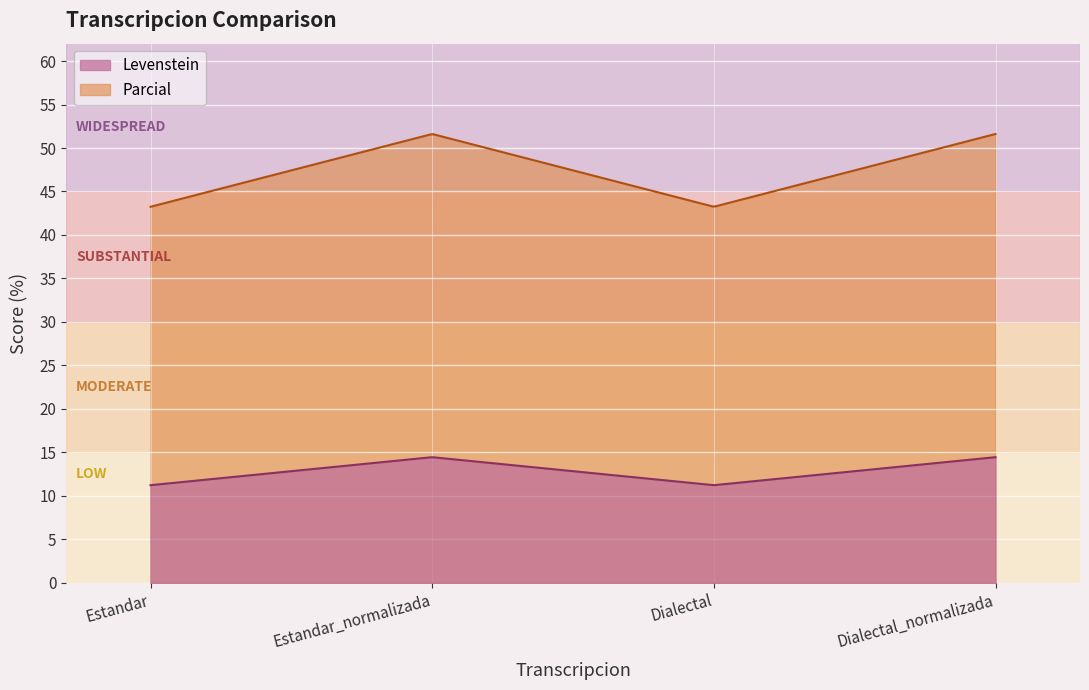

Where does the Levenstein series first go above 14?

Estandar_normalizada